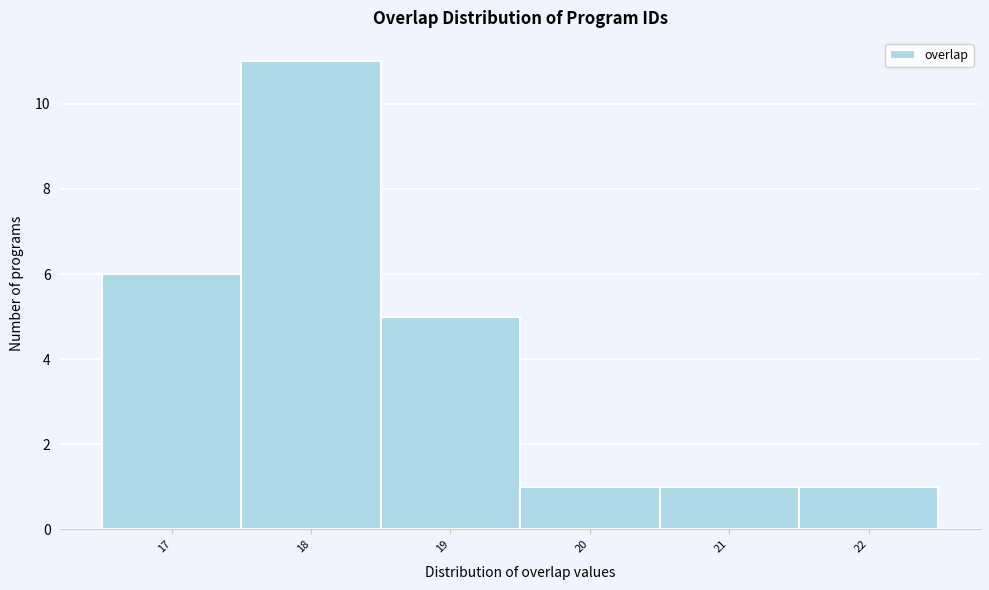

Reading left to right, transcribe this chart: for each bar, give the range it covers on the x-axis and its height. The values are not printed on the chart, so give them approximately, as read against the axis.

16.5 to 17.5: 6
17.5 to 18.5: 11
18.5 to 19.5: 5
19.5 to 20.5: 1
20.5 to 21.5: 1
21.5 to 22.5: 1